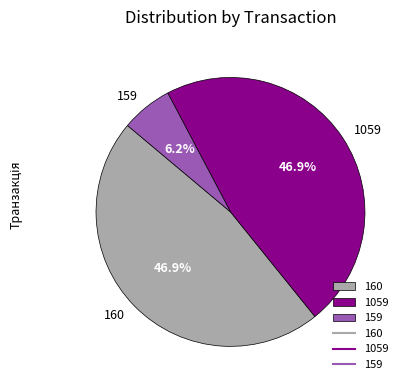

Count the number of slices in the pie.

3